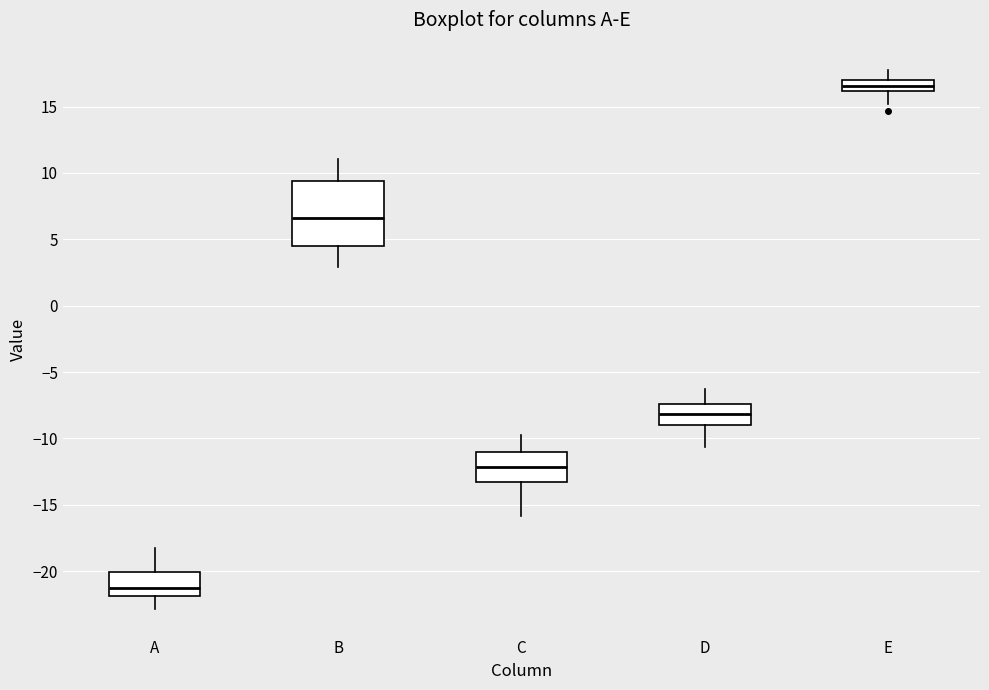

Reading left to right, transcribe this box plot: for each box, give where its median line is, the range the box spans, and where its two whiskers end, as read against the y-axis. The values are not printed on the chart, so give them approximately, as read against the axis.

A: median -21.0, box -22.0 to -20.0, whiskers -23.0 to -18.0
B: median 6.5, box 4.5 to 9.5, whiskers 3.0 to 11.0
C: median -12.0, box -13.0 to -11.0, whiskers -16.0 to -10.0
D: median -8.0, box -9.0 to -7.5, whiskers -10.5 to -6.5
E: median 16.5, box 16.0 to 17.0, whiskers 15.0 to 18.0